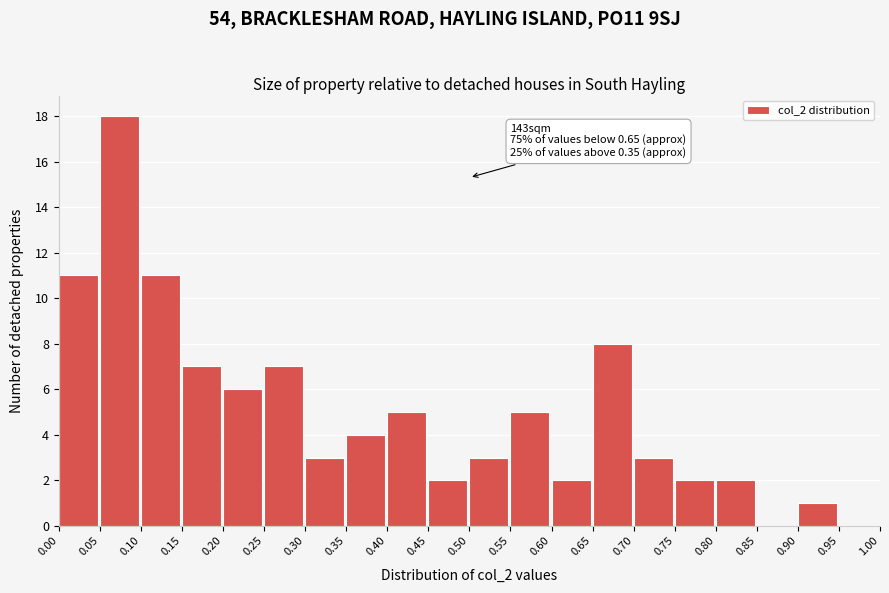

Which range on the x-axis has the tallest bar?

0.05 to 0.10